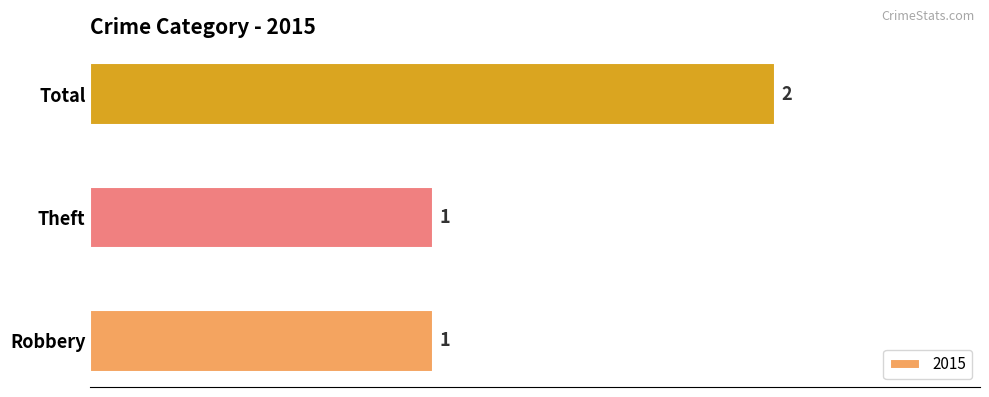

What is the average value?

1